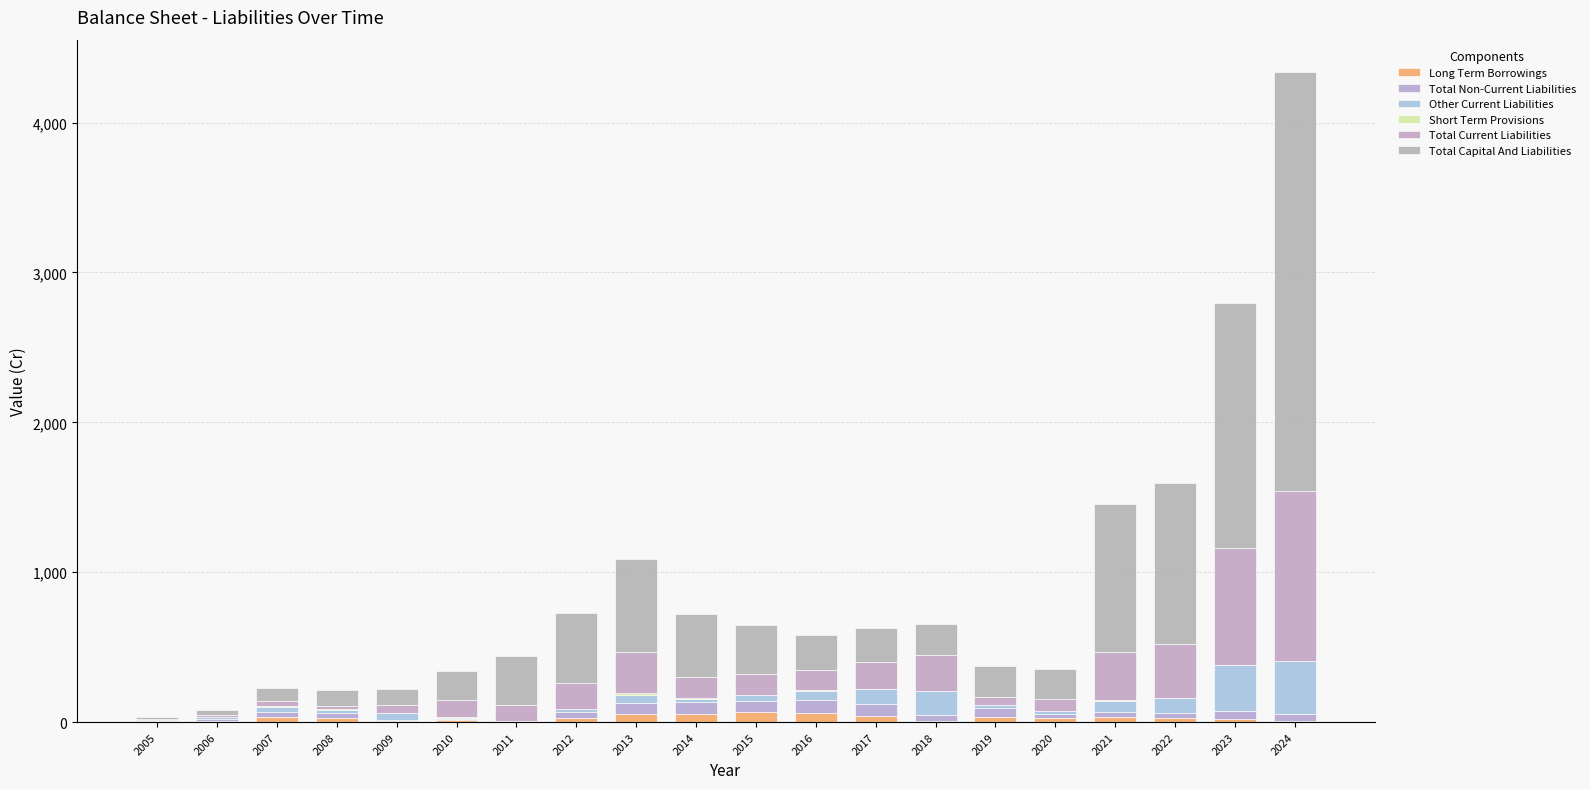

Is it true that Total Current Liabilities equals 1130.6 at 2024?

True